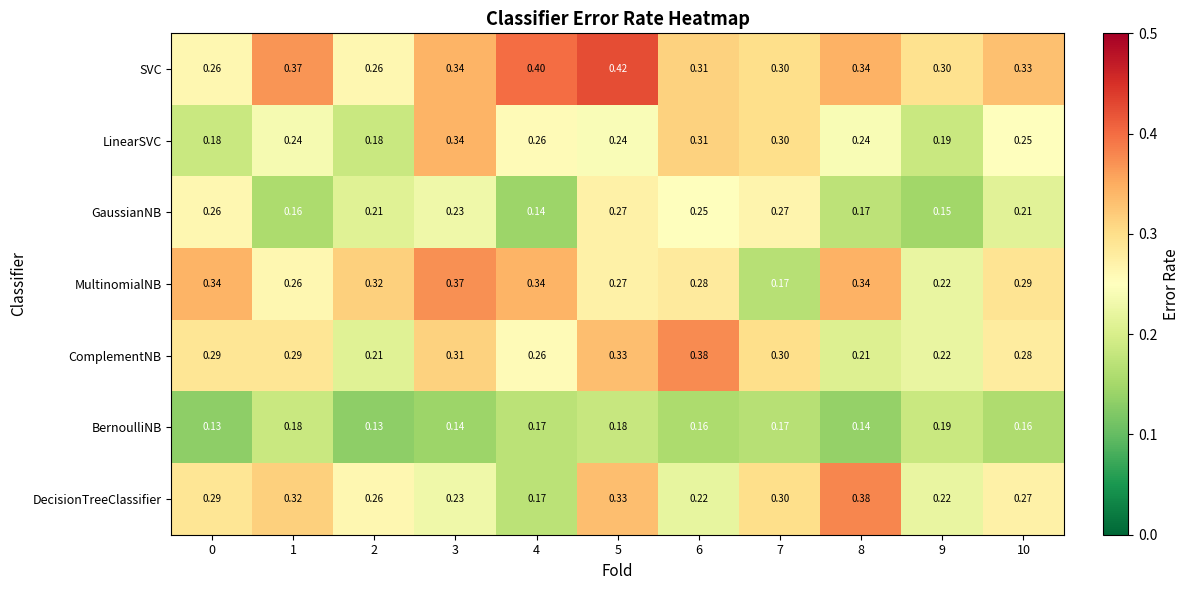

Is the value of MultinomialNB at 4 greater than the value of BernoulliNB at 4?

Yes